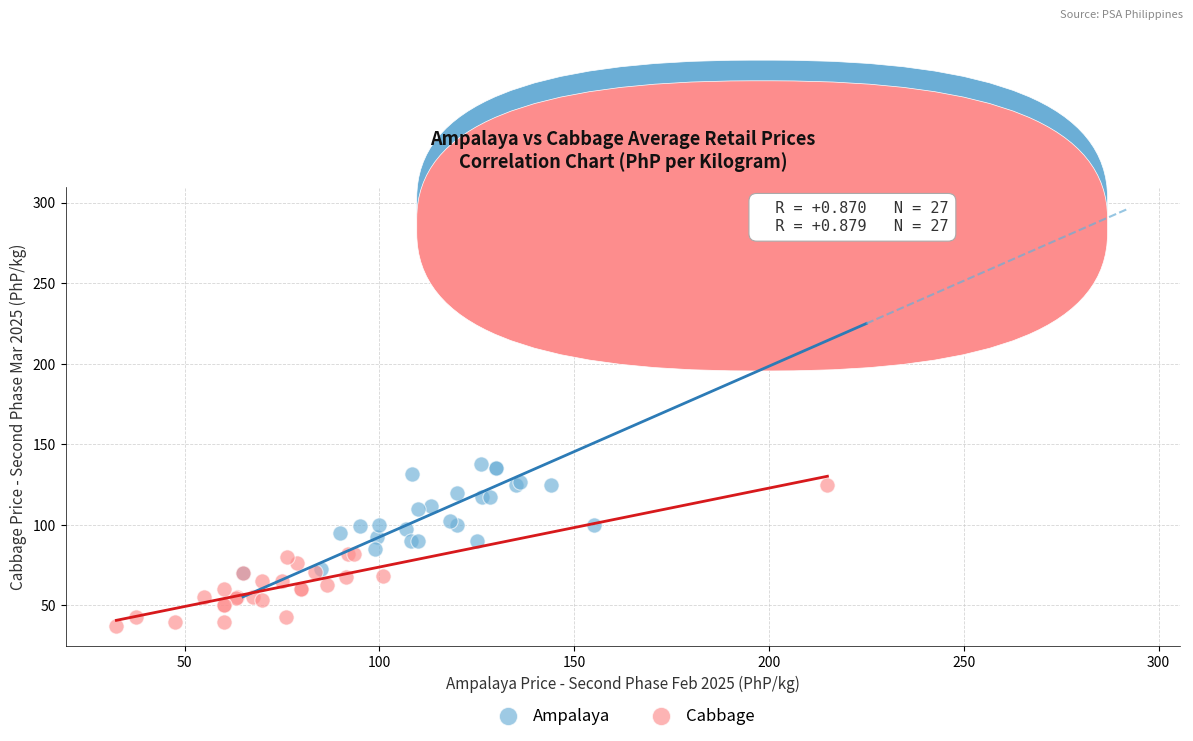

Which series contains the highest Y value?

Ampalaya